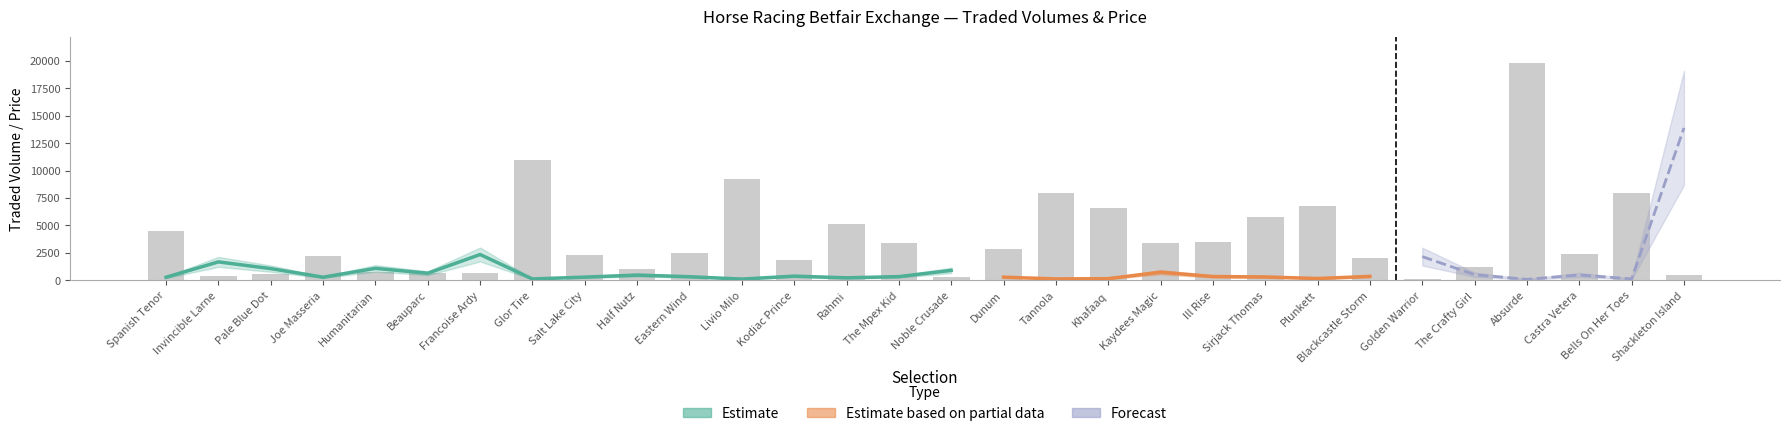

Reading right to left, extract all data points from this chart.

PPTRADEDVOL: Shackleton Island=455.7	Bells On Her Toes=7940.1	Castra Vetera=2404.3	Absurde=19835.4	The Crafty Girl=1207.1	Golden Warrior=145.5	Blackcastle Storm=2073.4	Plunkett=6753.4	Sirjack Thomas=5762.3	Ill Rise=3477.4	Kaydees Magic=3374.3	Khafaaq=6617.1	Tannola=7923.9	Dunum=2888.6	Noble Crusade=304.2	The Mpex Kid=3423.9	Rahmi=5117.2	Kodiac Prince=1868.0	Livio Milo=9250.7	Eastern Wind=2518.0	Half Nutz=1022.8	Salt Lake City=2280.4	Glor Tire=10979.0	Francoise Ardy=662.2	Beauparc=697.5	Humanitarian=729.2	Joe Masseria=2252.8	Pale Blue Dot=559.5	Invincible Larne=371.3	Spanish Tenor=4502.2
IPTRADEDVOL: Shackleton Island=14.2	Bells On Her Toes=979.0	Castra Vetera=237.6	Absurde=4461.8	The Crafty Girl=63.4	Golden Warrior=39.5	Blackcastle Storm=53.5	Plunkett=330.2	Sirjack Thomas=124.5	Ill Rise=228.6	Kaydees Magic=53.2	Khafaaq=988.4	Tannola=645.6	Dunum=332.6	Noble Crusade=18.8	The Mpex Kid=74.0	Rahmi=96.0	Kodiac Prince=163.7	Livio Milo=477.1	Eastern Wind=128.2	Half Nutz=132.8	Salt Lake City=237.0	Glor Tire=422.7	Francoise Ardy=57.3	Beauparc=39.3	Humanitarian=63.2	Joe Masseria=98.1	Pale Blue Dot=22.4	Invincible Larne=21.2	Spanish Tenor=250.9
PPWAP: Shackleton Island=169.9	Bells On Her Toes=1.6	Castra Vetera=6.0	Absurde=1.1	The Crafty Girl=6.3	Golden Warrior=26.5	Blackcastle Storm=4.4	Plunkett=2.1	Sirjack Thomas=3.8	Ill Rise=4.3	Kaydees Magic=9.1	Khafaaq=1.9	Tannola=1.6	Dunum=3.6	Noble Crusade=11.1	The Mpex Kid=4.2	Rahmi=2.8	Kodiac Prince=4.7	Livio Milo=1.4	Eastern Wind=4.0	Half Nutz=5.9	Salt Lake City=3.6	Glor Tire=1.5	Francoise Ardy=28.8	Beauparc=8.0	Humanitarian=13.4	Joe Masseria=3.5	Pale Blue Dot=13.1	Invincible Larne=20.6	Spanish Tenor=3.4